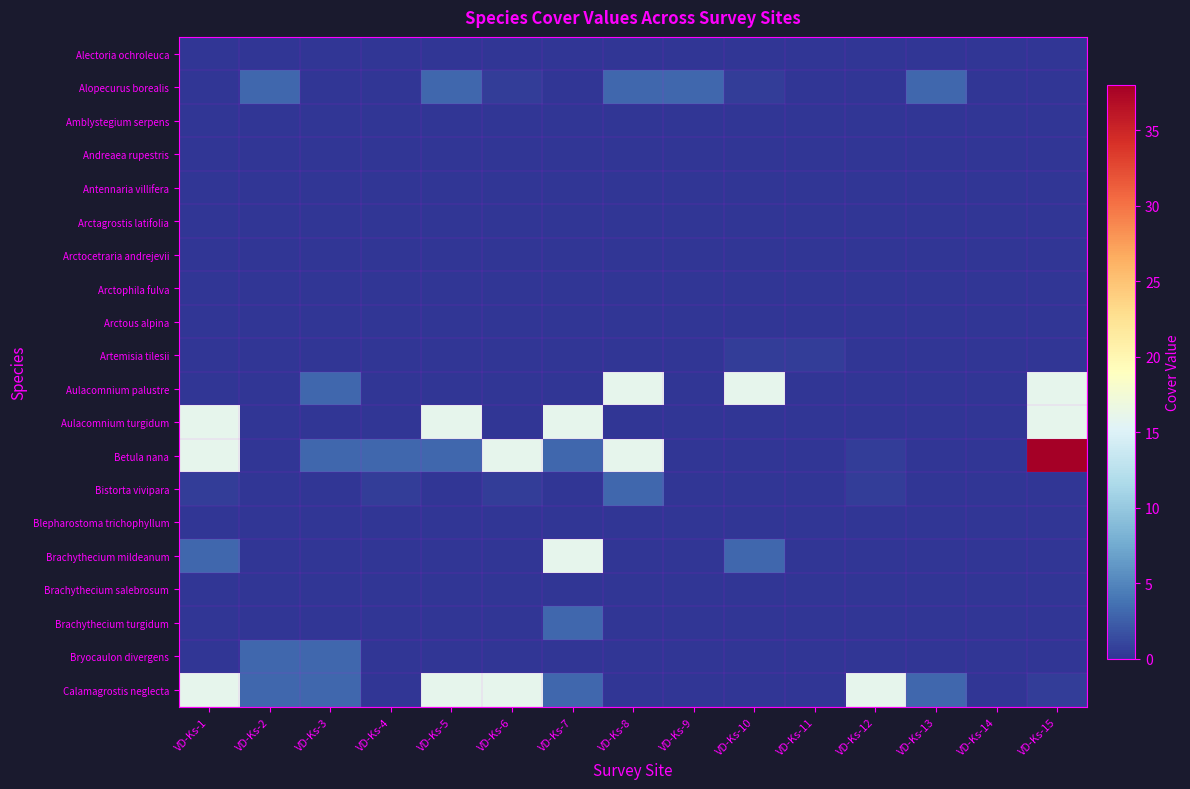

Reading left to right, extract all data points from this chart.

Alectoria ochroleuca: VD-Ks-1=0.0	VD-Ks-2=0.0	VD-Ks-3=0.0	VD-Ks-4=0.0	VD-Ks-5=0.0	VD-Ks-6=0.0	VD-Ks-7=0.0	VD-Ks-8=0.0	VD-Ks-9=0.0	VD-Ks-10=0.0	VD-Ks-11=0.0	VD-Ks-12=0.0	VD-Ks-13=0.0	VD-Ks-14=0.0	VD-Ks-15=0.0
Alopecurus borealis: VD-Ks-1=0.0	VD-Ks-2=3.0	VD-Ks-3=0.0	VD-Ks-4=0.0	VD-Ks-5=3.0	VD-Ks-6=0.5	VD-Ks-7=0.0	VD-Ks-8=3.0	VD-Ks-9=3.0	VD-Ks-10=0.5	VD-Ks-11=0.0	VD-Ks-12=0.0	VD-Ks-13=3.0	VD-Ks-14=0.0	VD-Ks-15=0.0
Amblystegium serpens: VD-Ks-1=0.0	VD-Ks-2=0.0	VD-Ks-3=0.0	VD-Ks-4=0.0	VD-Ks-5=0.0	VD-Ks-6=0.0	VD-Ks-7=0.0	VD-Ks-8=0.0	VD-Ks-9=0.0	VD-Ks-10=0.0	VD-Ks-11=0.0	VD-Ks-12=0.0	VD-Ks-13=0.0	VD-Ks-14=0.0	VD-Ks-15=0.0
Andreaea rupestris: VD-Ks-1=0.0	VD-Ks-2=0.0	VD-Ks-3=0.0	VD-Ks-4=0.0	VD-Ks-5=0.0	VD-Ks-6=0.0	VD-Ks-7=0.0	VD-Ks-8=0.0	VD-Ks-9=0.0	VD-Ks-10=0.0	VD-Ks-11=0.0	VD-Ks-12=0.0	VD-Ks-13=0.0	VD-Ks-14=0.0	VD-Ks-15=0.0
Antennaria villifera: VD-Ks-1=0.0	VD-Ks-2=0.0	VD-Ks-3=0.0	VD-Ks-4=0.0	VD-Ks-5=0.0	VD-Ks-6=0.0	VD-Ks-7=0.0	VD-Ks-8=0.0	VD-Ks-9=0.0	VD-Ks-10=0.0	VD-Ks-11=0.0	VD-Ks-12=0.0	VD-Ks-13=0.0	VD-Ks-14=0.0	VD-Ks-15=0.0
Arctagrostis latifolia: VD-Ks-1=0.0	VD-Ks-2=0.0	VD-Ks-3=0.0	VD-Ks-4=0.0	VD-Ks-5=0.0	VD-Ks-6=0.0	VD-Ks-7=0.0	VD-Ks-8=0.0	VD-Ks-9=0.0	VD-Ks-10=0.0	VD-Ks-11=0.0	VD-Ks-12=0.0	VD-Ks-13=0.0	VD-Ks-14=0.0	VD-Ks-15=0.0
Arctocetraria andrejevii: VD-Ks-1=0.0	VD-Ks-2=0.0	VD-Ks-3=0.0	VD-Ks-4=0.0	VD-Ks-5=0.0	VD-Ks-6=0.0	VD-Ks-7=0.0	VD-Ks-8=0.0	VD-Ks-9=0.0	VD-Ks-10=0.0	VD-Ks-11=0.0	VD-Ks-12=0.0	VD-Ks-13=0.0	VD-Ks-14=0.0	VD-Ks-15=0.0
Arctophila fulva: VD-Ks-1=0.0	VD-Ks-2=0.0	VD-Ks-3=0.0	VD-Ks-4=0.0	VD-Ks-5=0.0	VD-Ks-6=0.0	VD-Ks-7=0.0	VD-Ks-8=0.0	VD-Ks-9=0.0	VD-Ks-10=0.0	VD-Ks-11=0.0	VD-Ks-12=0.0	VD-Ks-13=0.0	VD-Ks-14=0.0	VD-Ks-15=0.0
Arctous alpina: VD-Ks-1=0.0	VD-Ks-2=0.0	VD-Ks-3=0.0	VD-Ks-4=0.0	VD-Ks-5=0.0	VD-Ks-6=0.0	VD-Ks-7=0.0	VD-Ks-8=0.0	VD-Ks-9=0.0	VD-Ks-10=0.0	VD-Ks-11=0.0	VD-Ks-12=0.0	VD-Ks-13=0.0	VD-Ks-14=0.0	VD-Ks-15=0.0
Artemisia tilesii: VD-Ks-1=0.0	VD-Ks-2=0.0	VD-Ks-3=0.0	VD-Ks-4=0.0	VD-Ks-5=0.0	VD-Ks-6=0.0	VD-Ks-7=0.0	VD-Ks-8=0.0	VD-Ks-9=0.0	VD-Ks-10=0.5	VD-Ks-11=0.5	VD-Ks-12=0.0	VD-Ks-13=0.0	VD-Ks-14=0.0	VD-Ks-15=0.0
Aulacomnium palustre: VD-Ks-1=0.0	VD-Ks-2=0.0	VD-Ks-3=3.0	VD-Ks-4=0.0	VD-Ks-5=0.0	VD-Ks-6=0.0	VD-Ks-7=0.0	VD-Ks-8=16.0	VD-Ks-9=0.0	VD-Ks-10=16.0	VD-Ks-11=0.0	VD-Ks-12=0.0	VD-Ks-13=0.0	VD-Ks-14=0.0	VD-Ks-15=16.0
Aulacomnium turgidum: VD-Ks-1=16.0	VD-Ks-2=0.0	VD-Ks-3=0.0	VD-Ks-4=0.0	VD-Ks-5=16.0	VD-Ks-6=0.0	VD-Ks-7=16.0	VD-Ks-8=0.0	VD-Ks-9=0.0	VD-Ks-10=0.0	VD-Ks-11=0.0	VD-Ks-12=0.0	VD-Ks-13=0.0	VD-Ks-14=0.0	VD-Ks-15=16.0
Betula nana: VD-Ks-1=16.0	VD-Ks-2=0.0	VD-Ks-3=3.0	VD-Ks-4=3.0	VD-Ks-5=3.0	VD-Ks-6=16.0	VD-Ks-7=3.0	VD-Ks-8=16.0	VD-Ks-9=0.0	VD-Ks-10=0.0	VD-Ks-11=0.0	VD-Ks-12=0.5	VD-Ks-13=0.0	VD-Ks-14=0.0	VD-Ks-15=38.0
Bistorta vivipara: VD-Ks-1=0.5	VD-Ks-2=0.0	VD-Ks-3=0.0	VD-Ks-4=0.5	VD-Ks-5=0.0	VD-Ks-6=0.5	VD-Ks-7=0.0	VD-Ks-8=3.0	VD-Ks-9=0.0	VD-Ks-10=0.0	VD-Ks-11=0.0	VD-Ks-12=0.5	VD-Ks-13=0.0	VD-Ks-14=0.0	VD-Ks-15=0.0
Blepharostoma trichophyllum: VD-Ks-1=0.0	VD-Ks-2=0.0	VD-Ks-3=0.0	VD-Ks-4=0.0	VD-Ks-5=0.0	VD-Ks-6=0.0	VD-Ks-7=0.0	VD-Ks-8=0.0	VD-Ks-9=0.0	VD-Ks-10=0.0	VD-Ks-11=0.0	VD-Ks-12=0.0	VD-Ks-13=0.0	VD-Ks-14=0.0	VD-Ks-15=0.0
Brachythecium mildeanum: VD-Ks-1=3.0	VD-Ks-2=0.0	VD-Ks-3=0.0	VD-Ks-4=0.0	VD-Ks-5=0.0	VD-Ks-6=0.0	VD-Ks-7=16.0	VD-Ks-8=0.0	VD-Ks-9=0.0	VD-Ks-10=3.0	VD-Ks-11=0.0	VD-Ks-12=0.0	VD-Ks-13=0.0	VD-Ks-14=0.0	VD-Ks-15=0.0
Brachythecium salebrosum: VD-Ks-1=0.0	VD-Ks-2=0.0	VD-Ks-3=0.0	VD-Ks-4=0.0	VD-Ks-5=0.0	VD-Ks-6=0.0	VD-Ks-7=0.0	VD-Ks-8=0.0	VD-Ks-9=0.0	VD-Ks-10=0.0	VD-Ks-11=0.0	VD-Ks-12=0.0	VD-Ks-13=0.0	VD-Ks-14=0.0	VD-Ks-15=0.0
Brachythecium turgidum: VD-Ks-1=0.0	VD-Ks-2=0.0	VD-Ks-3=0.0	VD-Ks-4=0.0	VD-Ks-5=0.0	VD-Ks-6=0.0	VD-Ks-7=3.0	VD-Ks-8=0.0	VD-Ks-9=0.0	VD-Ks-10=0.0	VD-Ks-11=0.0	VD-Ks-12=0.0	VD-Ks-13=0.0	VD-Ks-14=0.0	VD-Ks-15=0.0
Bryocaulon divergens: VD-Ks-1=0.0	VD-Ks-2=3.0	VD-Ks-3=3.0	VD-Ks-4=0.0	VD-Ks-5=0.0	VD-Ks-6=0.0	VD-Ks-7=0.0	VD-Ks-8=0.0	VD-Ks-9=0.0	VD-Ks-10=0.0	VD-Ks-11=0.0	VD-Ks-12=0.0	VD-Ks-13=0.0	VD-Ks-14=0.0	VD-Ks-15=0.0
Calamagrostis neglecta: VD-Ks-1=16.0	VD-Ks-2=3.0	VD-Ks-3=3.0	VD-Ks-4=0.0	VD-Ks-5=16.0	VD-Ks-6=16.0	VD-Ks-7=3.0	VD-Ks-8=0.0	VD-Ks-9=0.0	VD-Ks-10=0.0	VD-Ks-11=0.0	VD-Ks-12=16.0	VD-Ks-13=3.0	VD-Ks-14=0.0	VD-Ks-15=0.5